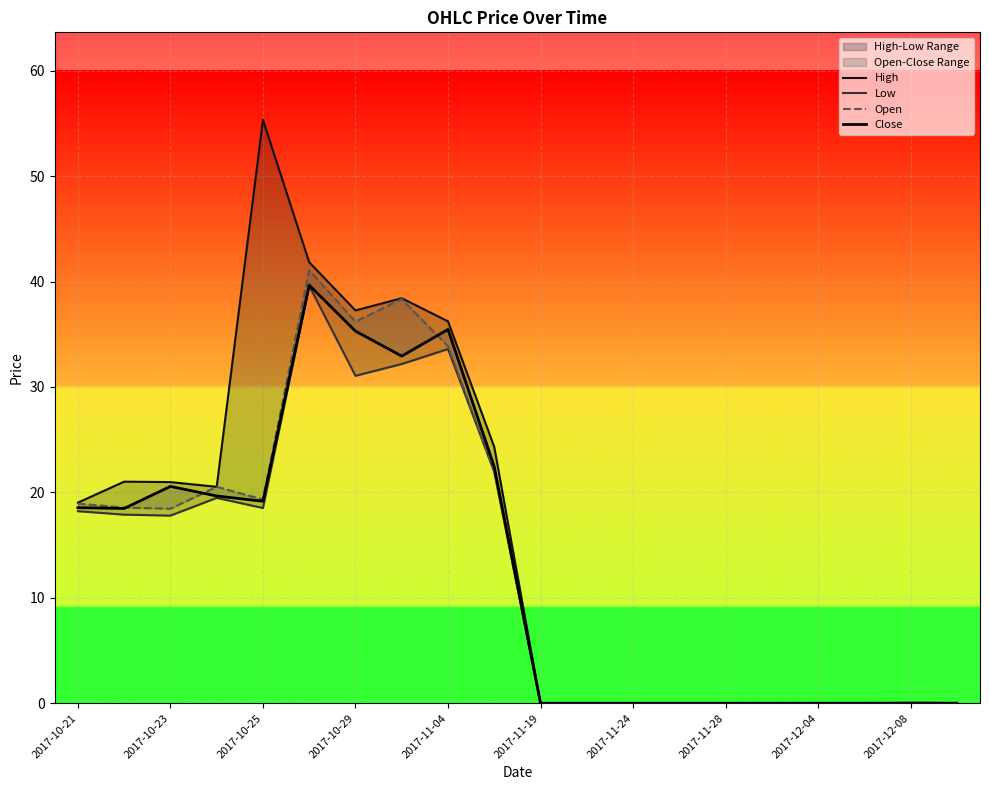

True or false: Open and Low intersect in this chart.

False